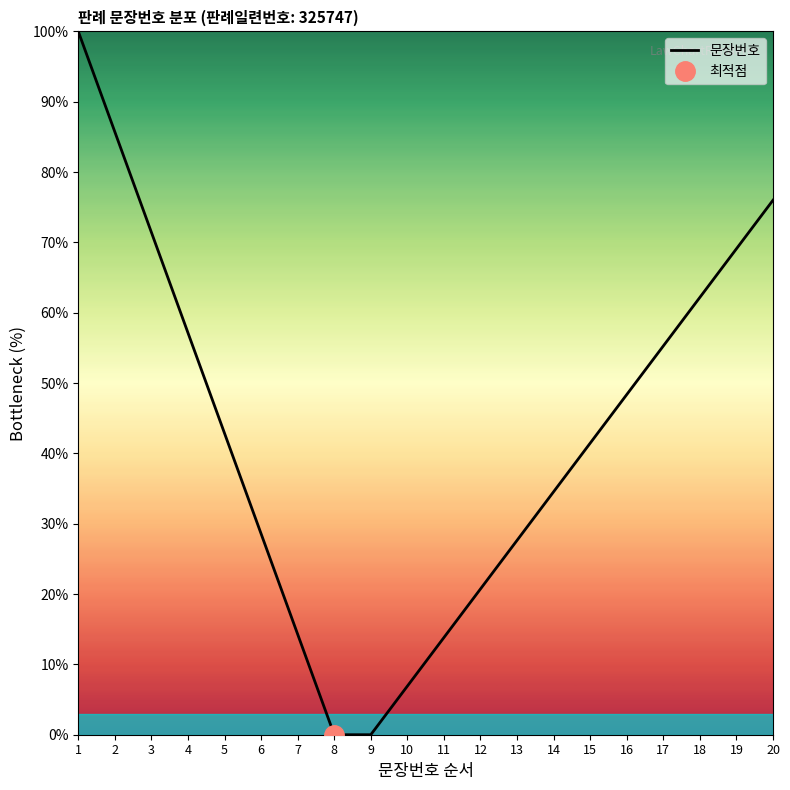

What value does the data have at 10?

6.9